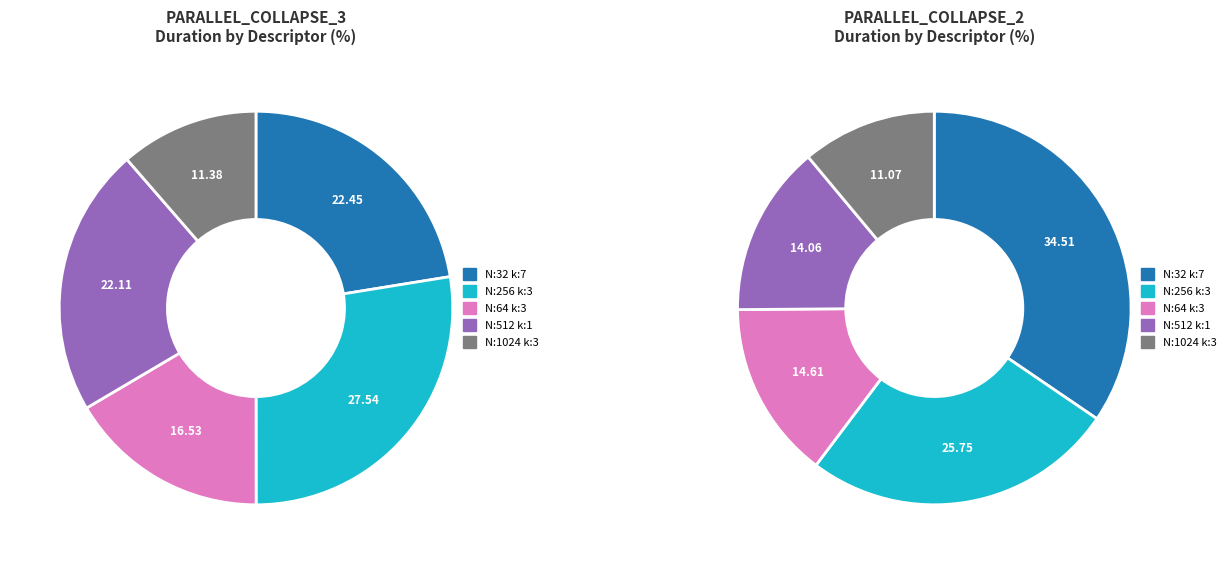

Between N:32_H:224_W:224_kernel:7_ and N:64_H:56_W:56_kernel:3_, which is larger?

N:32_H:224_W:224_kernel:7_